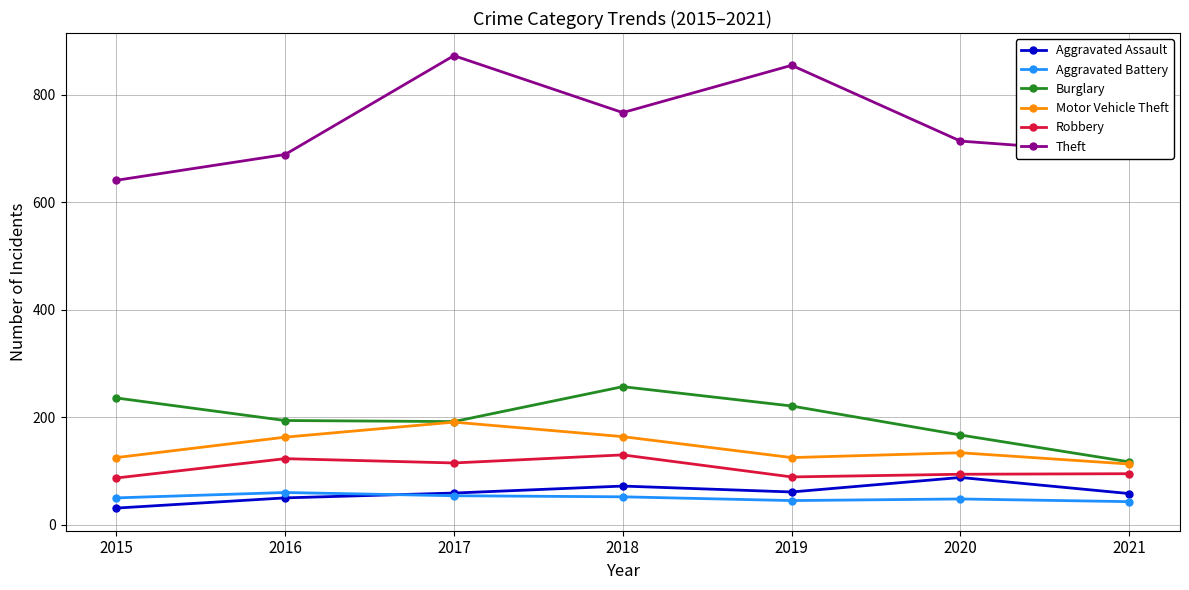

What are all the series names shown in the legend?

Aggravated Assault, Aggravated Battery, Burglary, Motor Vehicle Theft, Robbery, Theft